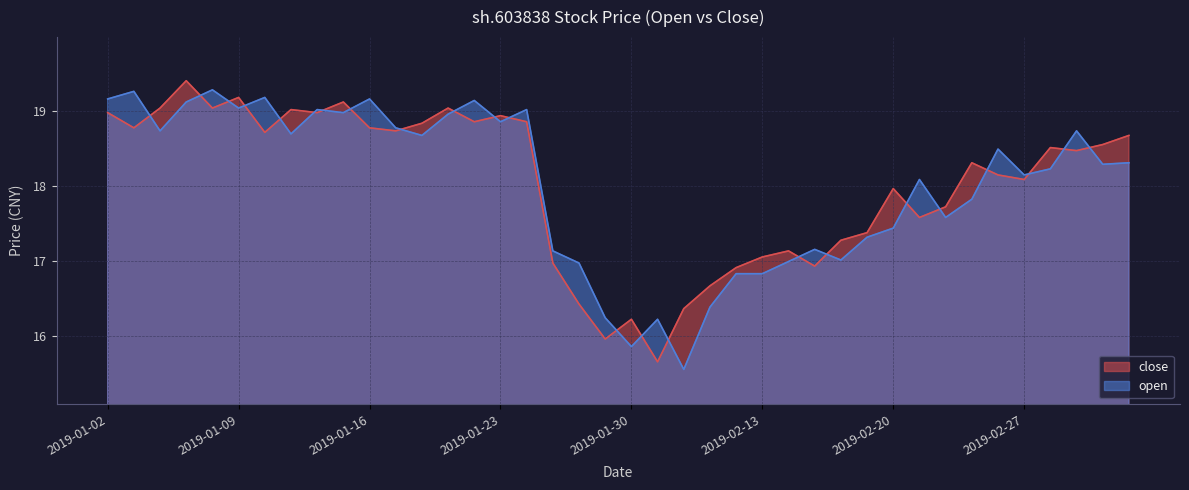

What are all the series names shown in the legend?

close, open